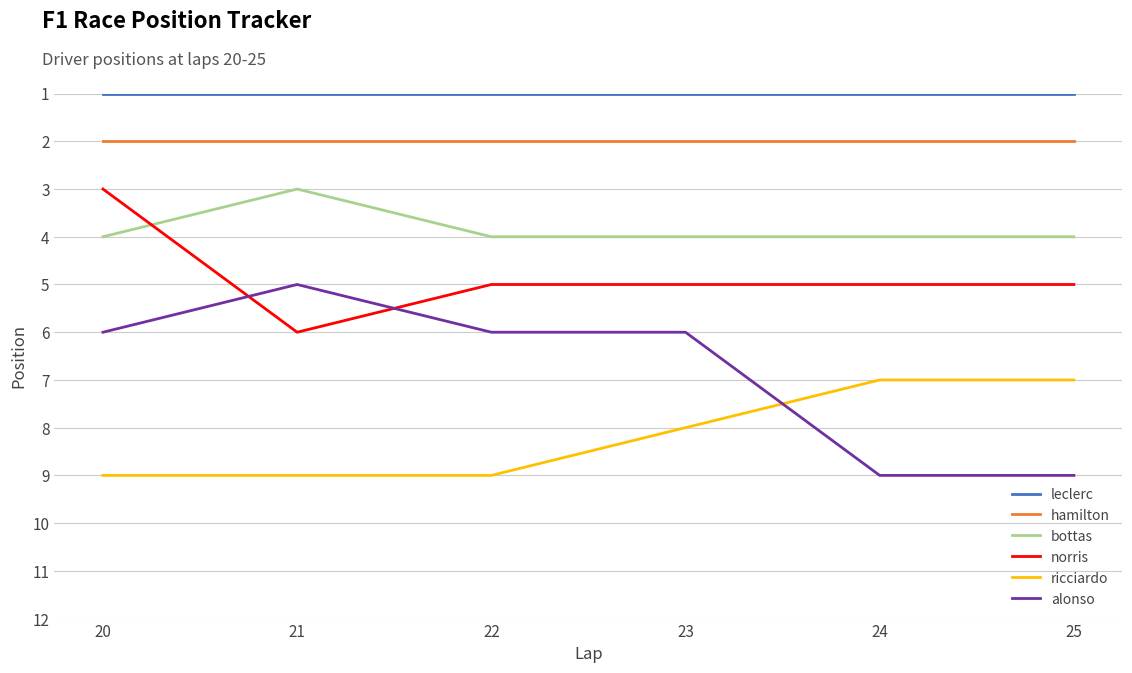

Which series has the largest total across all categories?

ricciardo